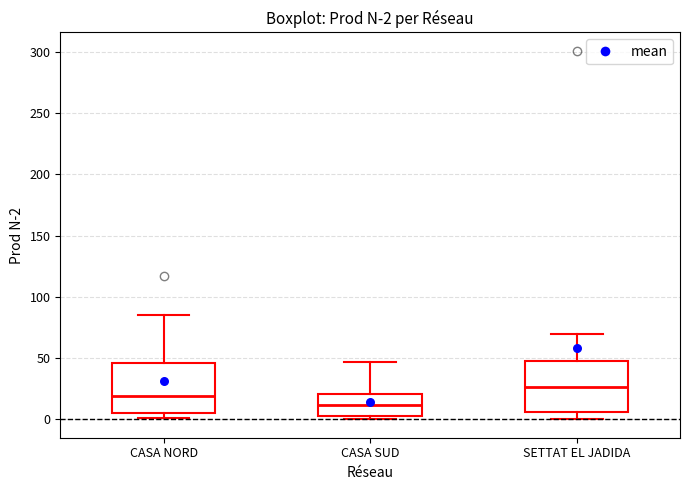

Which box's median line is the lowest?

CASA SUD